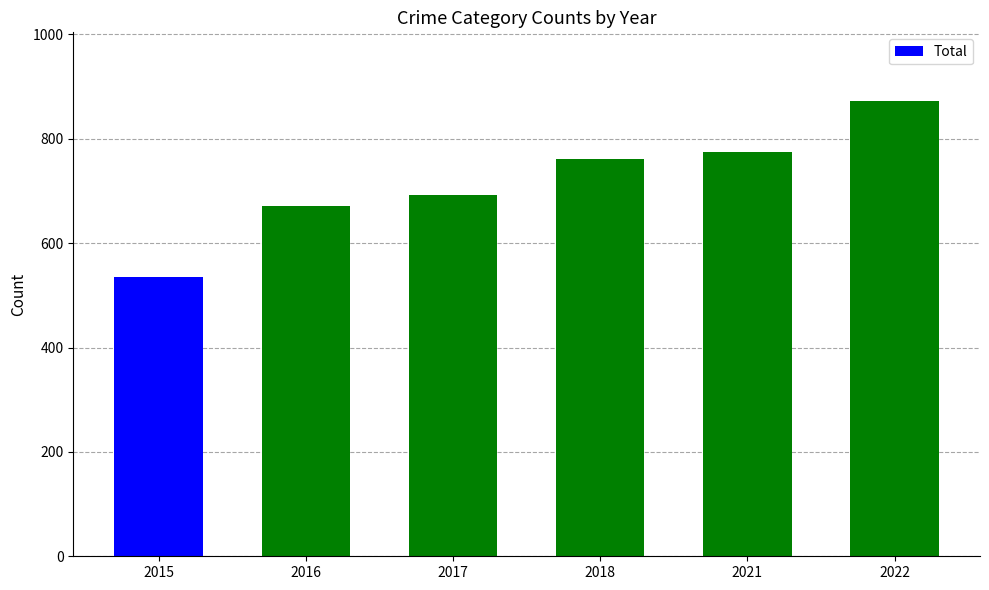

List the labels in order of value, smallest first.

2015, 2016, 2017, 2018, 2021, 2022